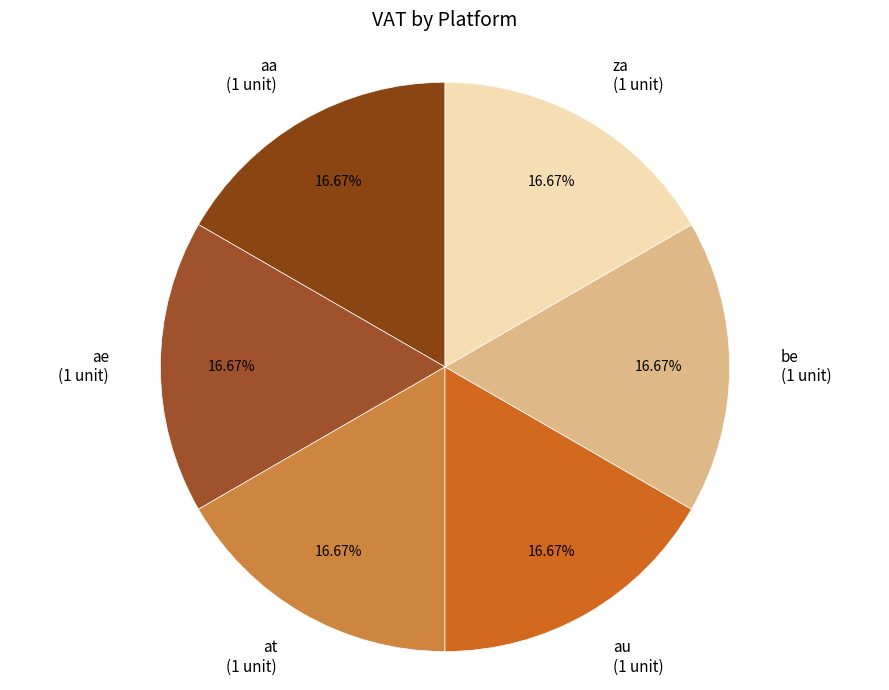

Approximately how many times larger is the value at aa (1 unit) compared to be (1 unit)?

1.0